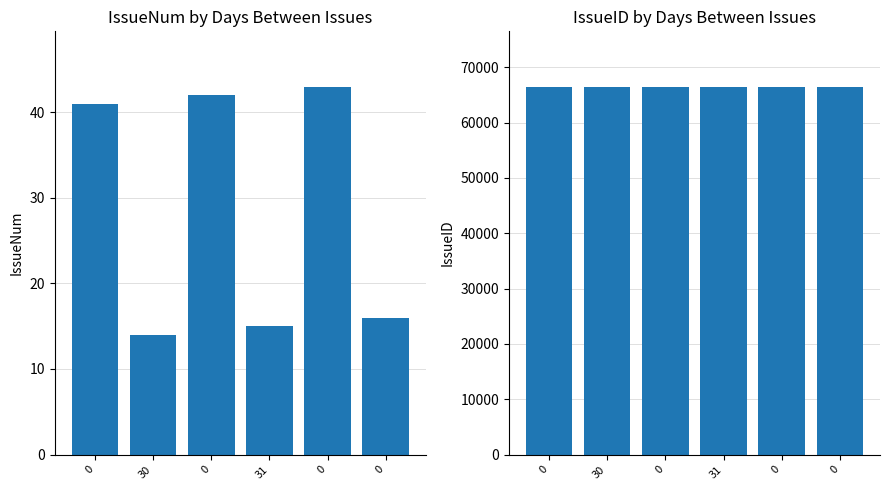

Which category has the lowest value in the IssueNum series?

30